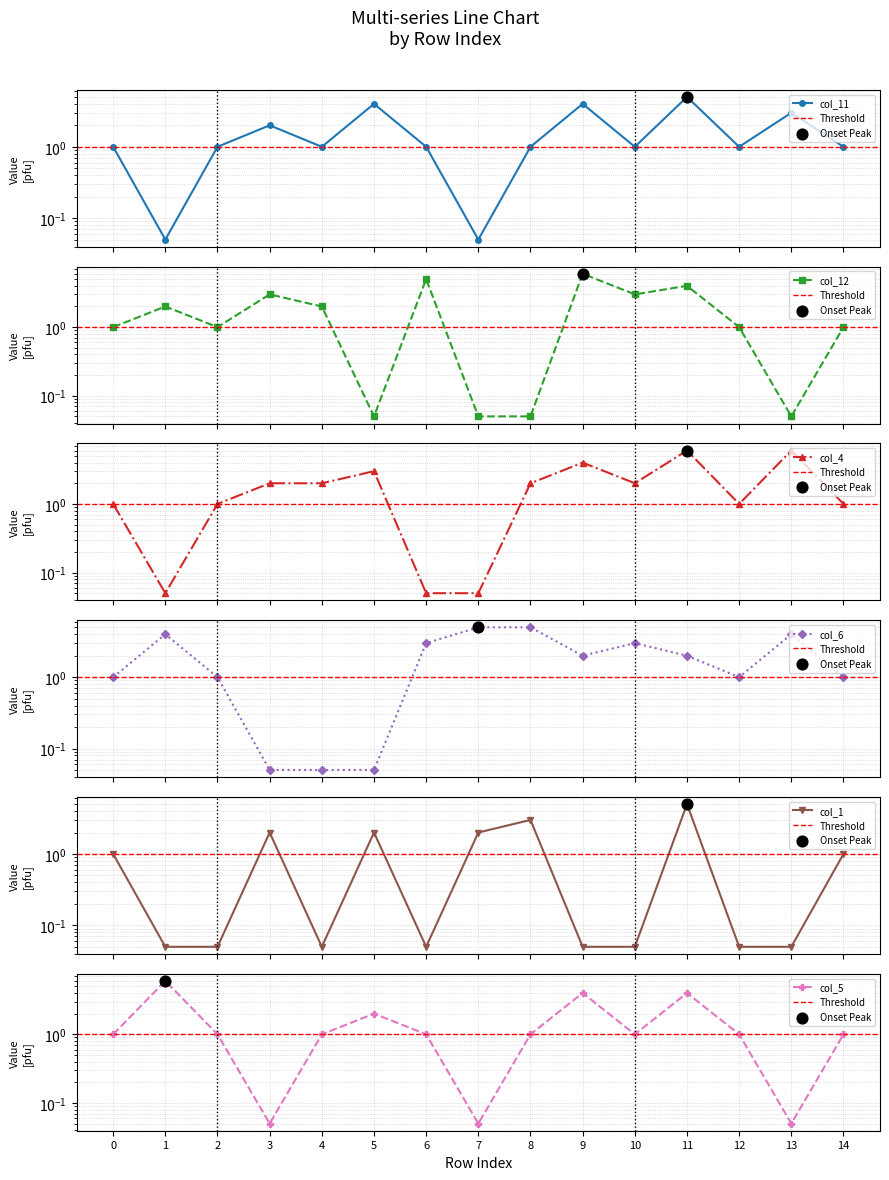

Is the value of col_5 at 13 greater than the value of col_4 at 8?

No